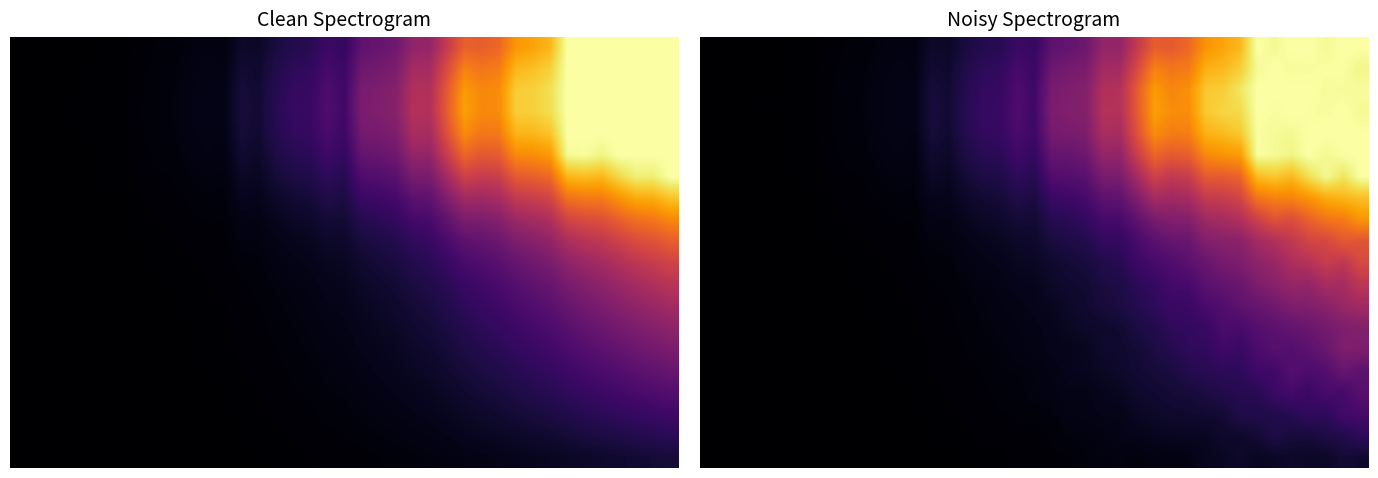

What is the total value across all series at 35?

11.4